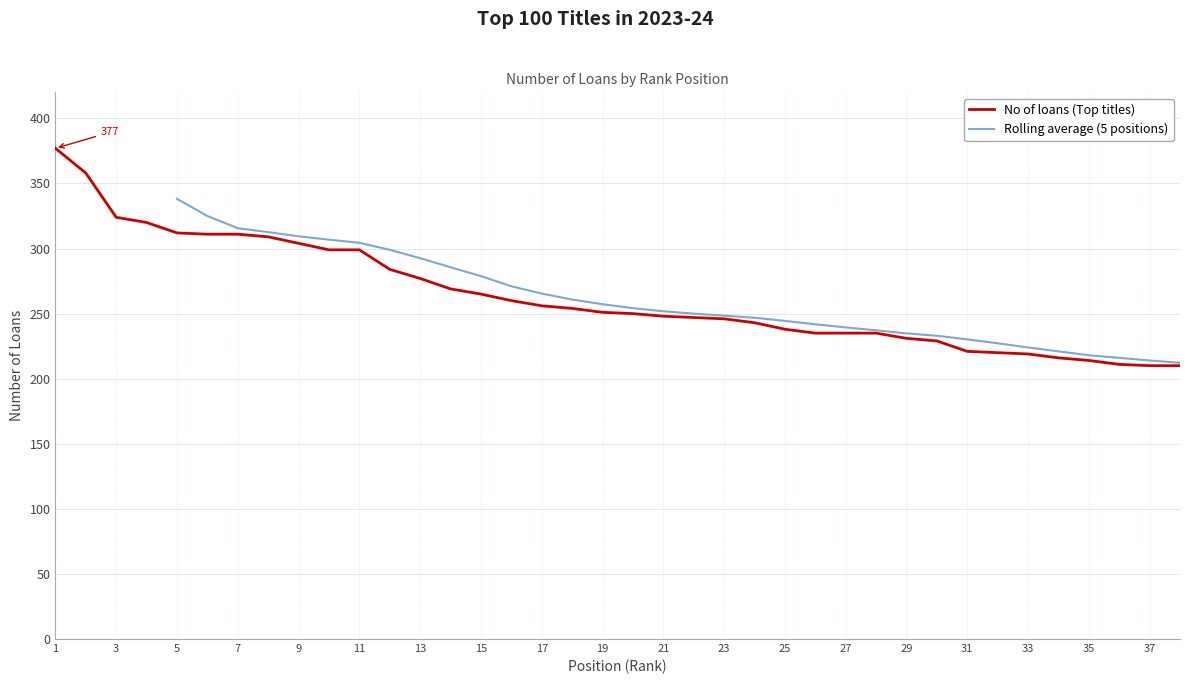

What is the sum of all values?

9998